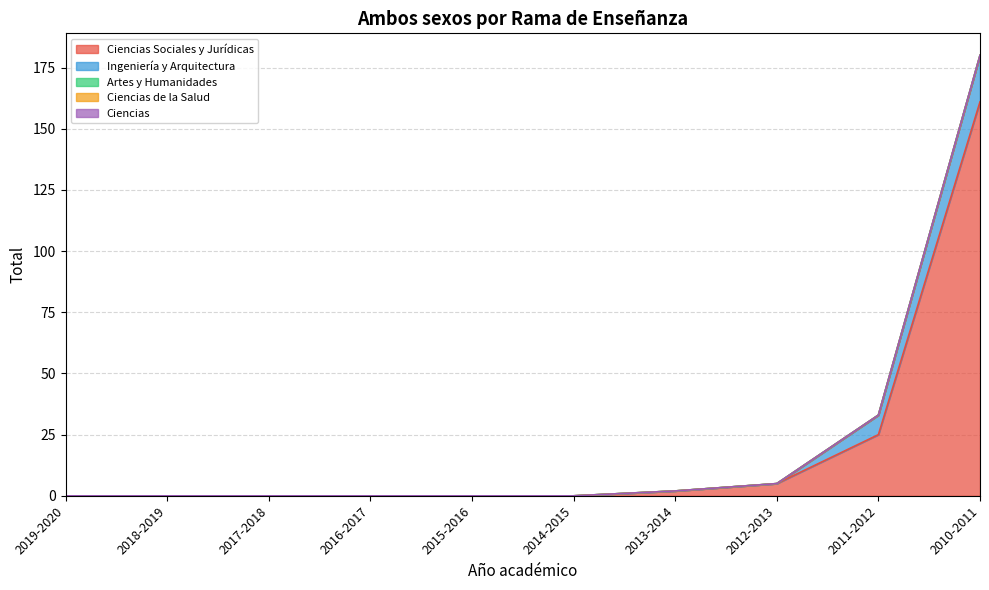

How many values in the Ingeniería y Arquitectura series exceed 0?

2